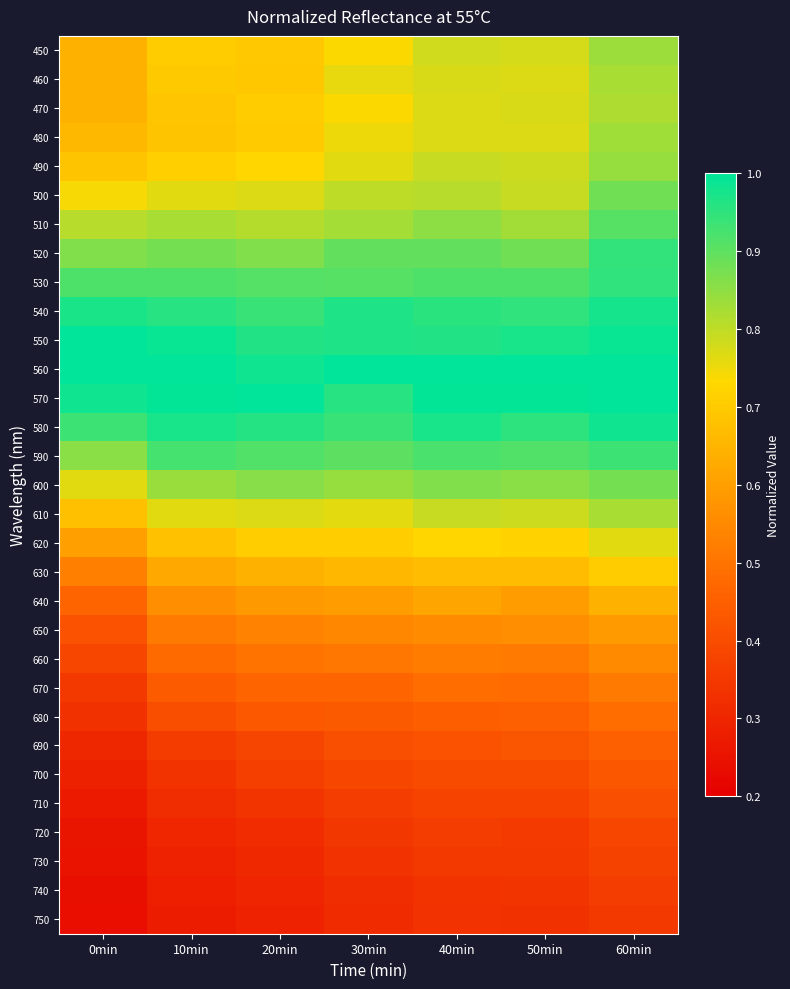

Reading right to left, transcribe all the data shown in this chart.

450: 60min=0.8	50min=0.8	40min=0.8	30min=0.7	20min=0.7	10min=0.7	0min=0.6
460: 60min=0.8	50min=0.8	40min=0.8	30min=0.8	20min=0.7	10min=0.7	0min=0.6
470: 60min=0.8	50min=0.8	40min=0.8	30min=0.7	20min=0.7	10min=0.7	0min=0.6
480: 60min=0.8	50min=0.8	40min=0.8	30min=0.8	20min=0.7	10min=0.7	0min=0.7
490: 60min=0.8	50min=0.8	40min=0.8	30min=0.8	20min=0.7	10min=0.7	0min=0.7
500: 60min=0.9	50min=0.8	40min=0.8	30min=0.8	20min=0.8	10min=0.8	0min=0.7
510: 60min=0.9	50min=0.8	40min=0.9	30min=0.8	20min=0.8	10min=0.8	0min=0.8
520: 60min=0.9	50min=0.9	40min=0.9	30min=0.9	20min=0.9	10min=0.9	0min=0.9
530: 60min=0.9	50min=0.9	40min=0.9	30min=0.9	20min=0.9	10min=0.9	0min=0.9
540: 60min=1.0	50min=0.9	40min=1.0	30min=1.0	20min=0.9	10min=1.0	0min=1.0
550: 60min=1.0	50min=1.0	40min=1.0	30min=1.0	20min=1.0	10min=1.0	0min=1.0
560: 60min=1.0	50min=1.0	40min=1.0	30min=1.0	20min=1.0	10min=1.0	0min=1.0
570: 60min=1.0	50min=1.0	40min=1.0	30min=1.0	20min=1.0	10min=1.0	0min=1.0
580: 60min=1.0	50min=1.0	40min=1.0	30min=0.9	20min=1.0	10min=1.0	0min=0.9
590: 60min=0.9	50min=0.9	40min=0.9	30min=0.9	20min=0.9	10min=0.9	0min=0.9
600: 60min=0.9	50min=0.9	40min=0.9	30min=0.8	20min=0.9	10min=0.8	0min=0.8
610: 60min=0.8	50min=0.8	40min=0.8	30min=0.8	20min=0.8	10min=0.8	0min=0.7
620: 60min=0.8	50min=0.7	40min=0.7	30min=0.7	20min=0.7	10min=0.7	0min=0.6
630: 60min=0.7	50min=0.7	40min=0.7	30min=0.7	20min=0.6	10min=0.6	0min=0.5
640: 60min=0.6	50min=0.6	40min=0.6	30min=0.6	20min=0.6	10min=0.6	0min=0.5
650: 60min=0.6	50min=0.6	40min=0.6	30min=0.5	20min=0.5	10min=0.5	0min=0.4
660: 60min=0.6	50min=0.5	40min=0.5	30min=0.5	20min=0.5	10min=0.5	0min=0.4
670: 60min=0.5	50min=0.5	40min=0.5	30min=0.5	20min=0.5	10min=0.4	0min=0.4
680: 60min=0.5	50min=0.5	40min=0.4	30min=0.4	20min=0.4	10min=0.4	0min=0.3
690: 60min=0.5	50min=0.4	40min=0.4	30min=0.4	20min=0.4	10min=0.4	0min=0.3
700: 60min=0.4	50min=0.4	40min=0.4	30min=0.4	20min=0.4	10min=0.3	0min=0.3
710: 60min=0.4	50min=0.4	40min=0.4	30min=0.4	20min=0.3	10min=0.3	0min=0.3
720: 60min=0.4	50min=0.4	40min=0.4	30min=0.3	20min=0.3	10min=0.3	0min=0.3
730: 60min=0.4	50min=0.4	40min=0.4	30min=0.3	20min=0.3	10min=0.3	0min=0.3
740: 60min=0.4	50min=0.3	40min=0.3	30min=0.3	20min=0.3	10min=0.3	0min=0.2
750: 60min=0.3	50min=0.3	40min=0.3	30min=0.3	20min=0.3	10min=0.3	0min=0.2